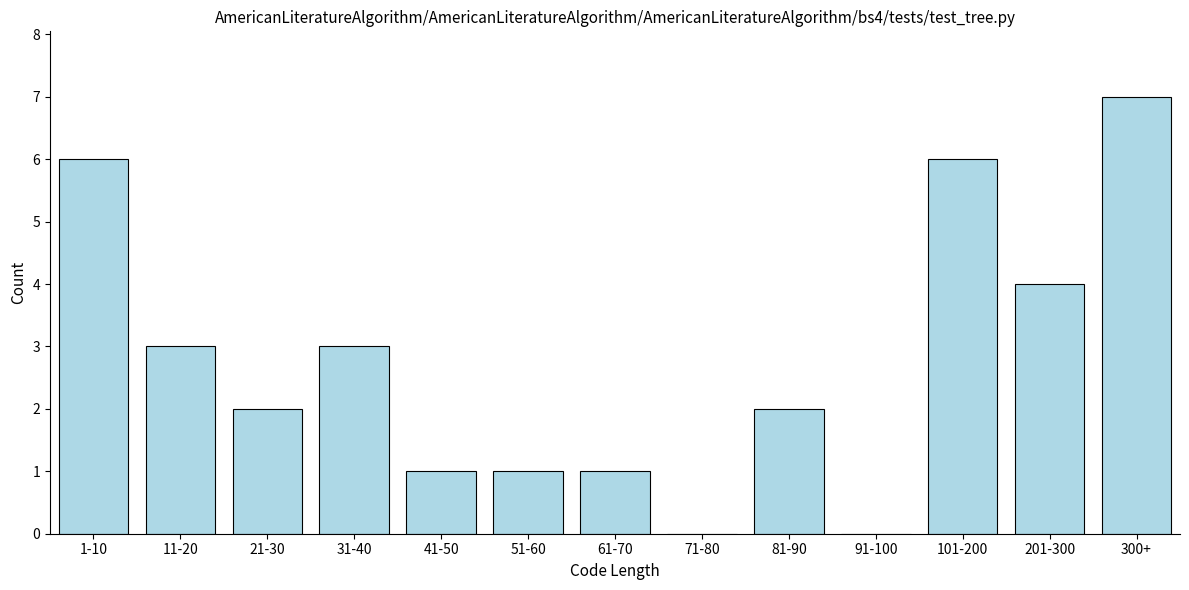

Reading right to left, extract all data points from this chart.

300+=7	201-300=4	101-200=6	91-100=0	81-90=2	71-80=0	61-70=1	51-60=1	41-50=1	31-40=3	21-30=2	11-20=3	1-10=6